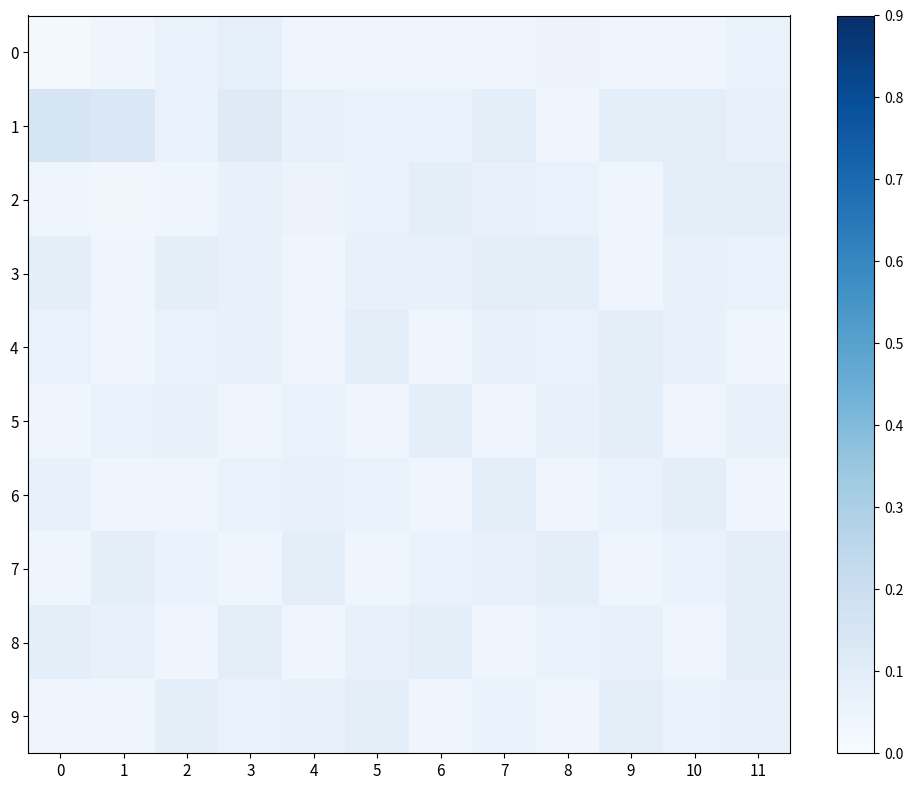

At 1, list the series in order from largest to smallest.

1, 7, 8, 5, 0, 3, 4, 6, 9, 2